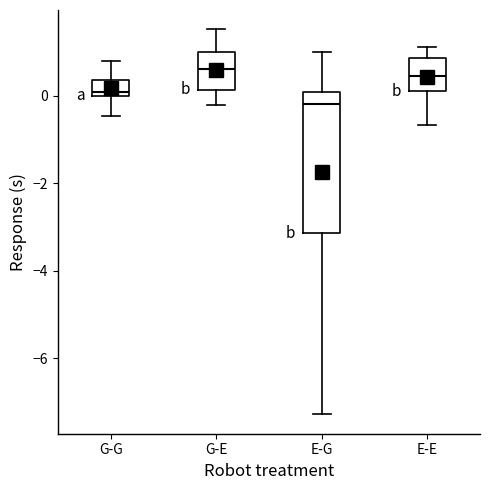

Reading left to right, transcribe this box plot: for each box, give where its median line is, the range the box spans, and where its two whiskers end, as read against the y-axis. The values are not printed on the chart, so give them approximately, as read against the axis.

G-G: median 0.0 (just above the box's lower edge), box 0.0 to 0.4, whiskers -0.4 to 0.8
G-E: median 0.6, box 0.2 to 1.0, whiskers -0.2 to 1.6
E-G: median -0.2, box -3.2 to 0.0, whiskers -7.2 to 1.0
E-E: median 0.4, box 0.0 to 0.8, whiskers -0.6 to 1.2